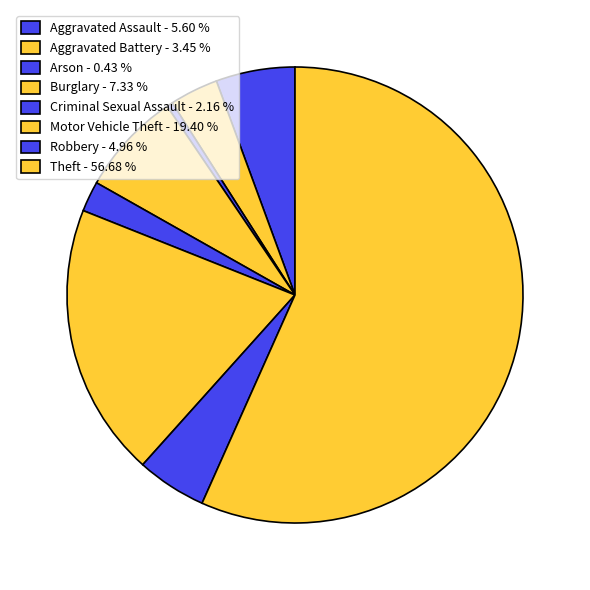

Which category has the smallest portion of the pie?

Arson